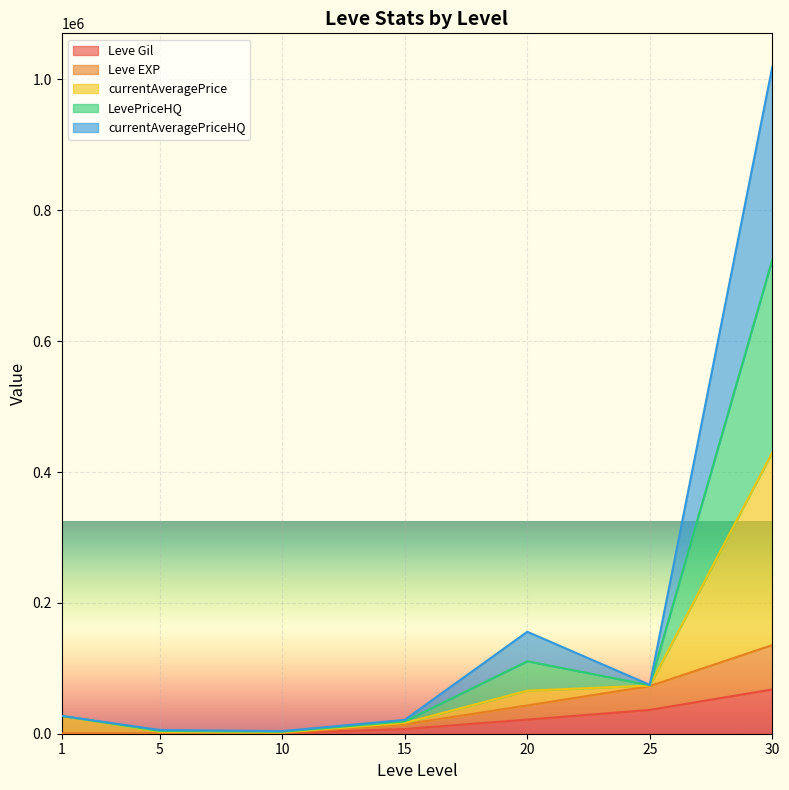

At which label is Leve EXP closest to 67810?

25